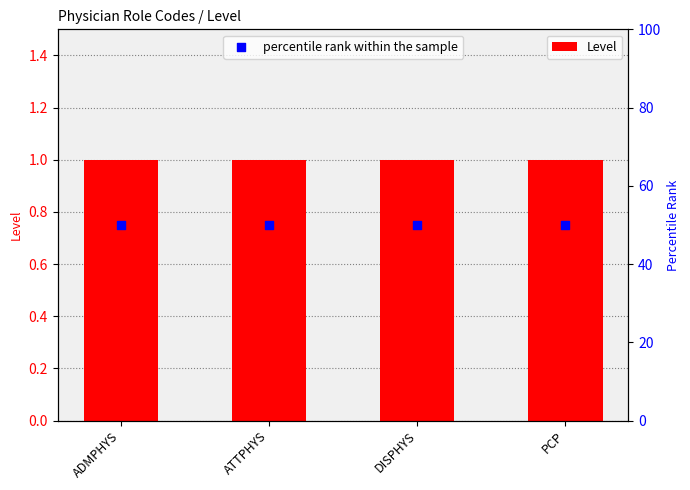

Is the value of percentile rank within the sample at ATTPHYS greater than the value of Level at ADMPHYS?

Yes